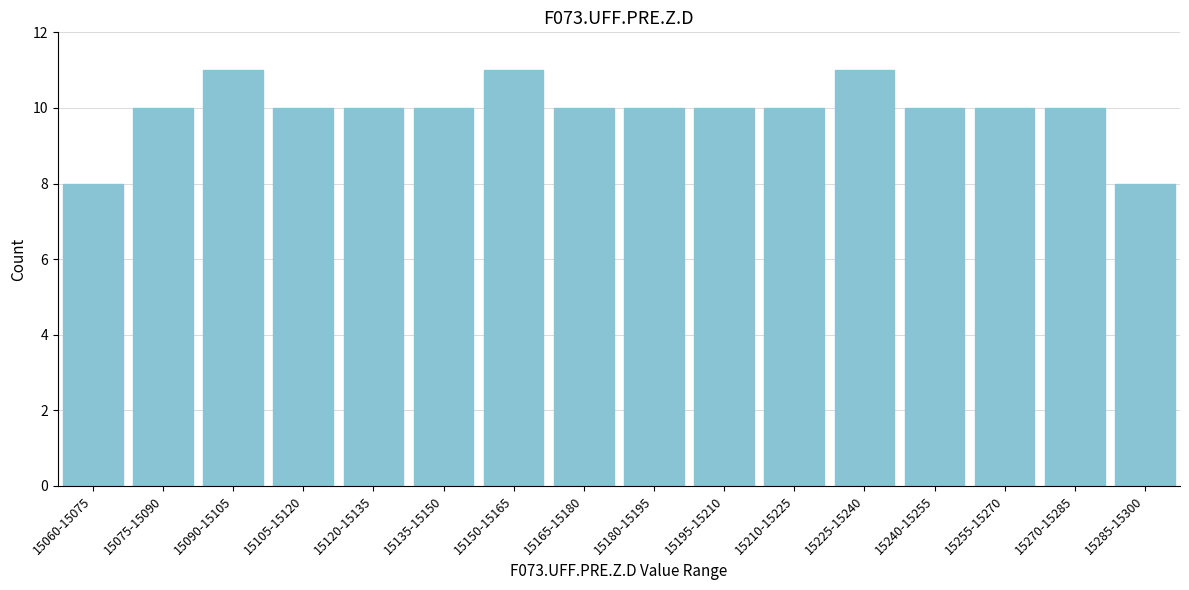

Reading left to right, list all the values displayed in this chart.

15060-15075=8	15075-15090=10	15090-15105=11	15105-15120=10	15120-15135=10	15135-15150=10	15150-15165=11	15165-15180=10	15180-15195=10	15195-15210=10	15210-15225=10	15225-15240=11	15240-15255=10	15255-15270=10	15270-15285=10	15285-15300=8